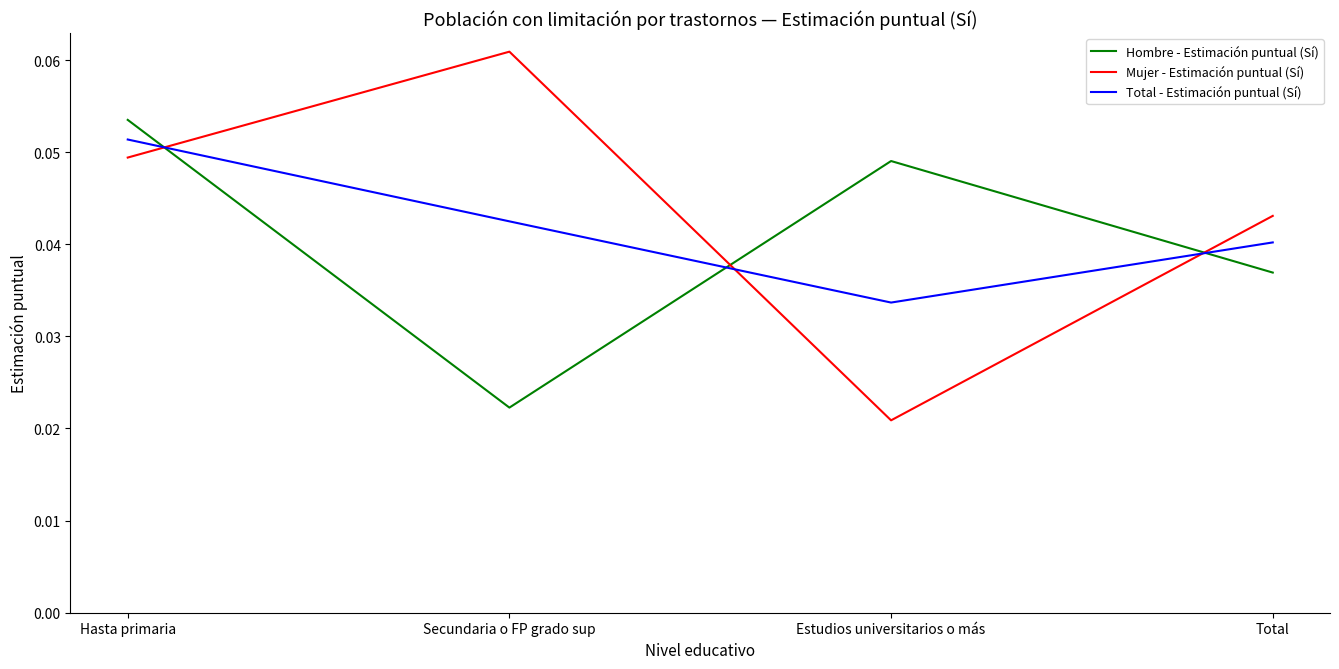

Where is Hombre - Estimación puntual (Sí) nearest to the value 0?

Secundaria o FP grado sup